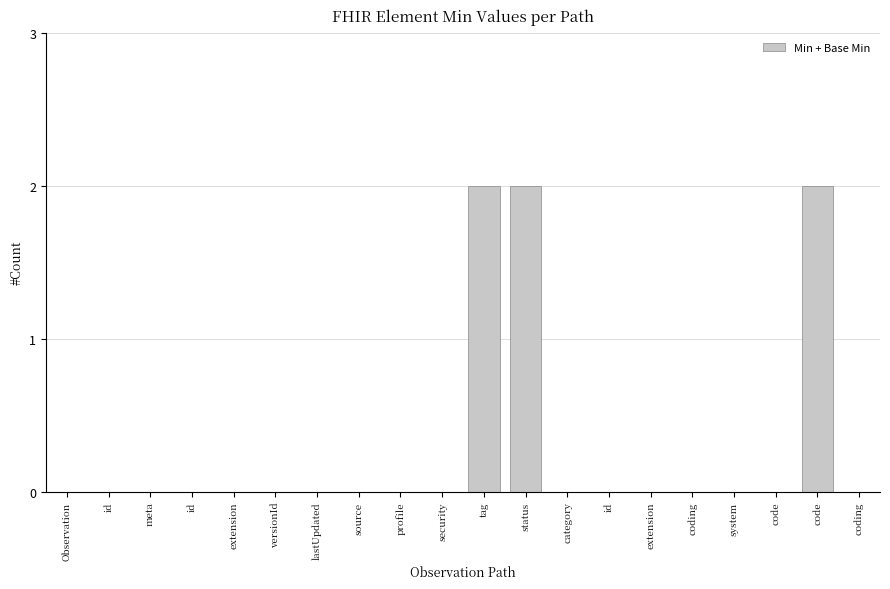

Count the number of categories in the chart.

20